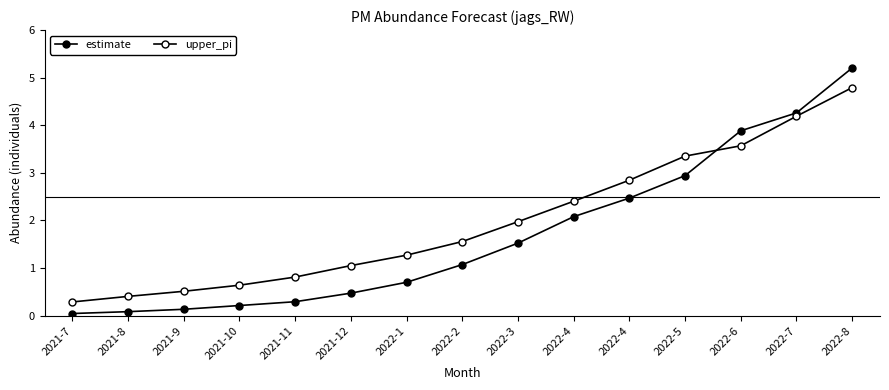

Is the value of upper_pi at 2022-2 greater than the value of estimate at 2021-9?

Yes